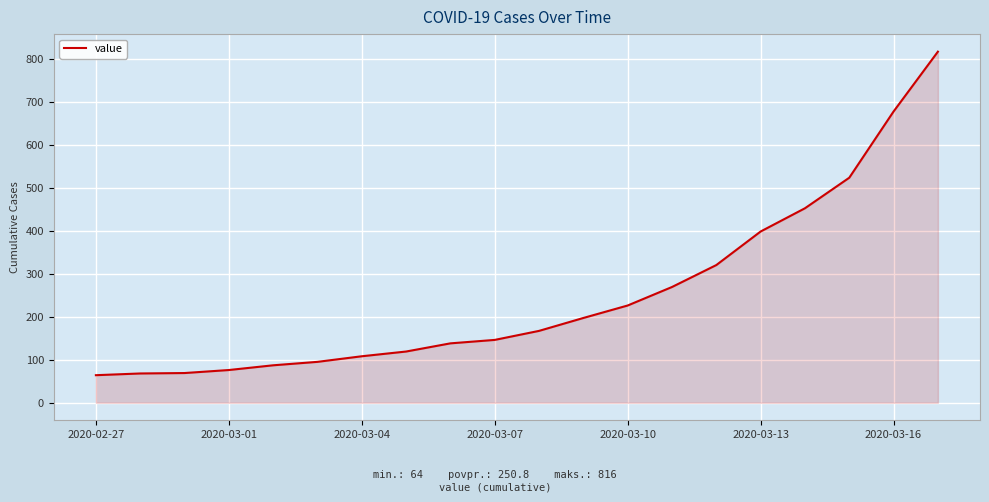

What is the difference between the maximum and minimum values?

752